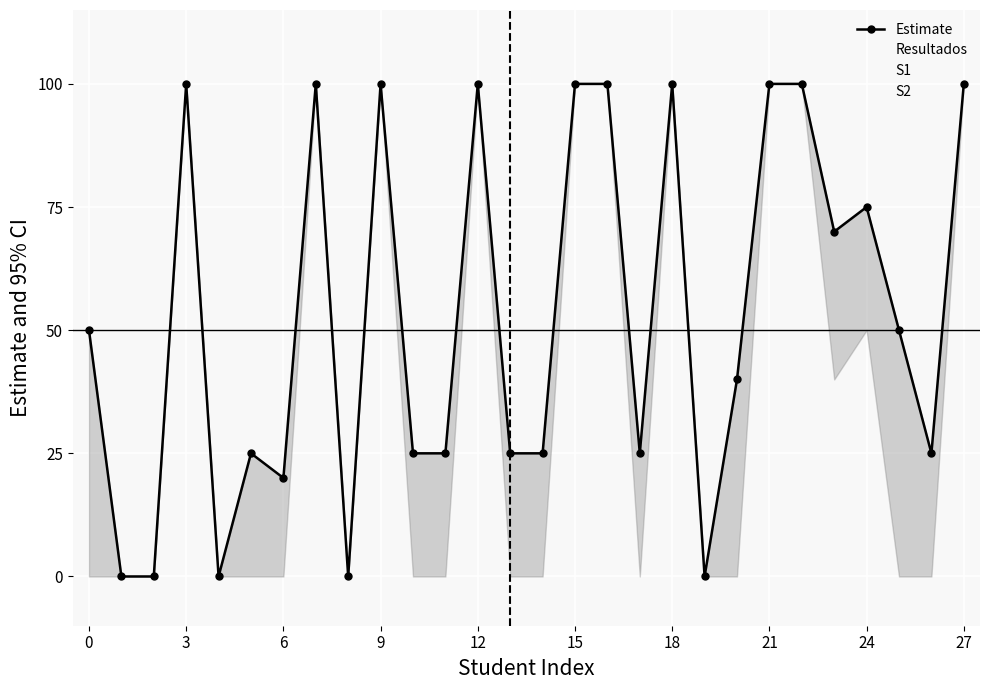

What are all the series names shown in the legend?

Estimate, Resultados, S1, S2